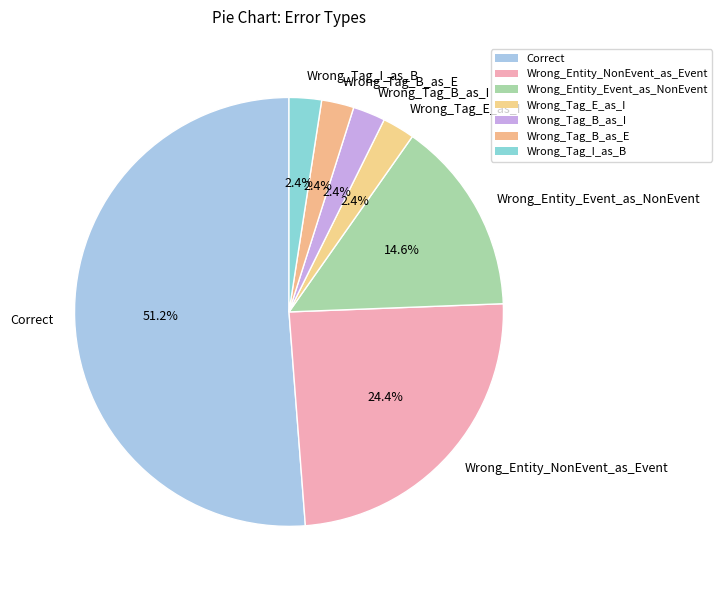

Is it true that Wrong_Tag_I_as_B is 2% of the pie?

True